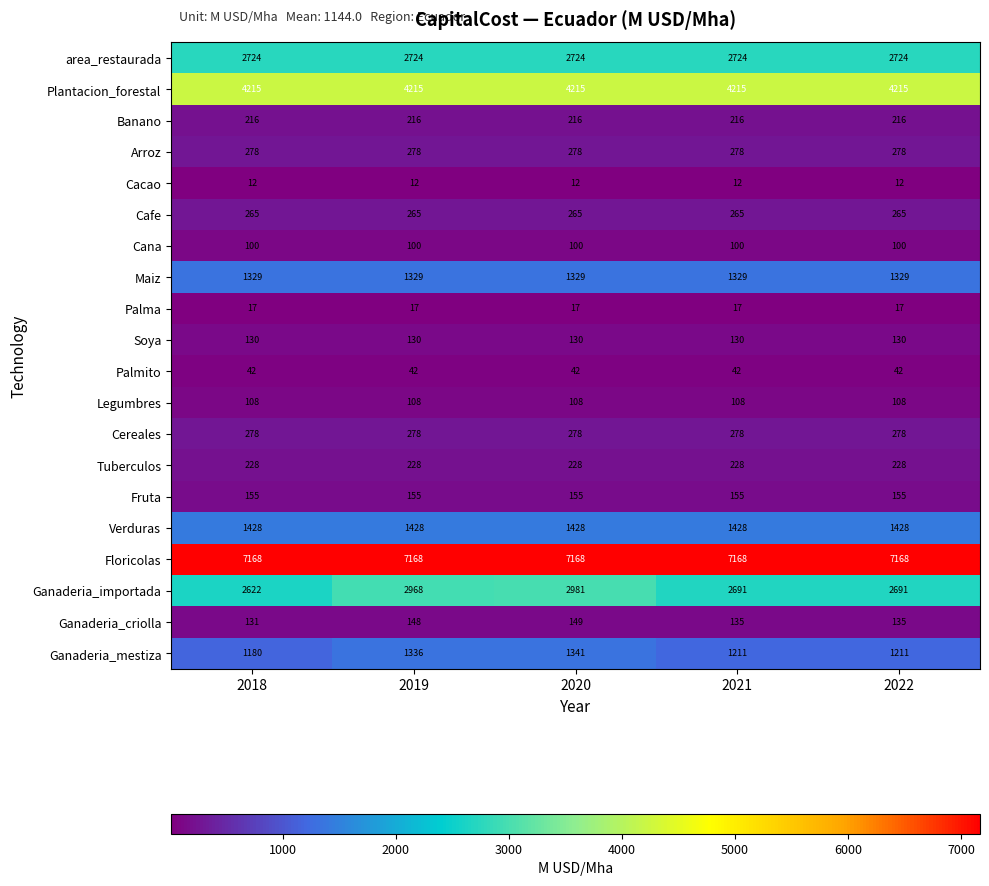

Which series has the largest total across all categories?

Floricolas